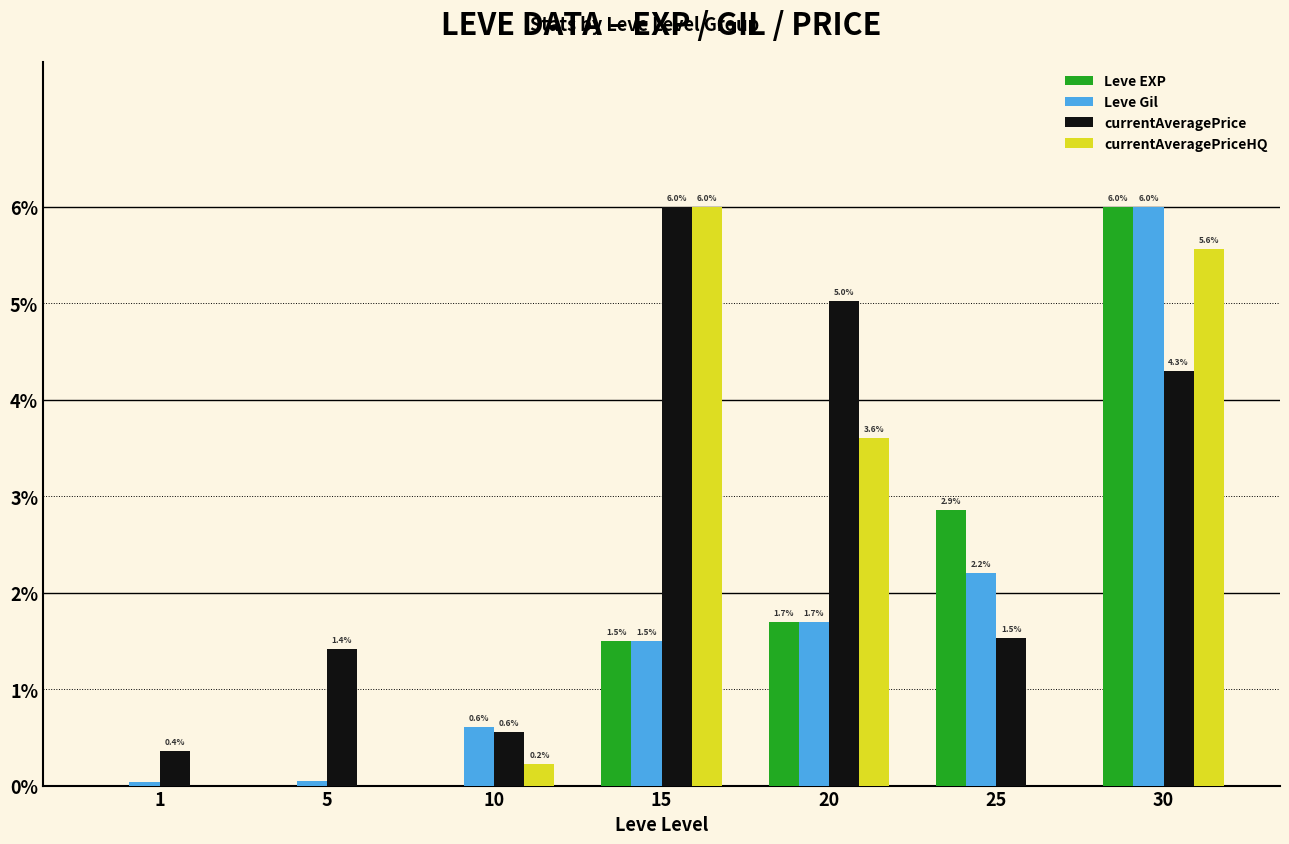

The value of Leve EXP at 5 is 0.0. True or false?

True